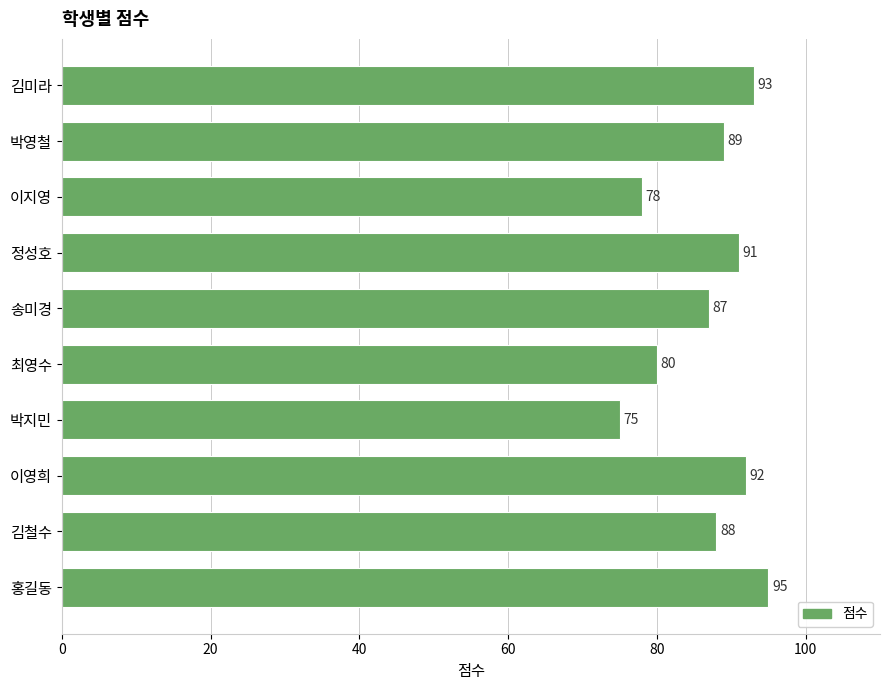

Reading bottom to top, what are all the values shown in this chart?

홍길동=95	김철수=88	이영희=92	박지민=75	최영수=80	송미경=87	정성호=91	이지영=78	박영철=89	김미라=93